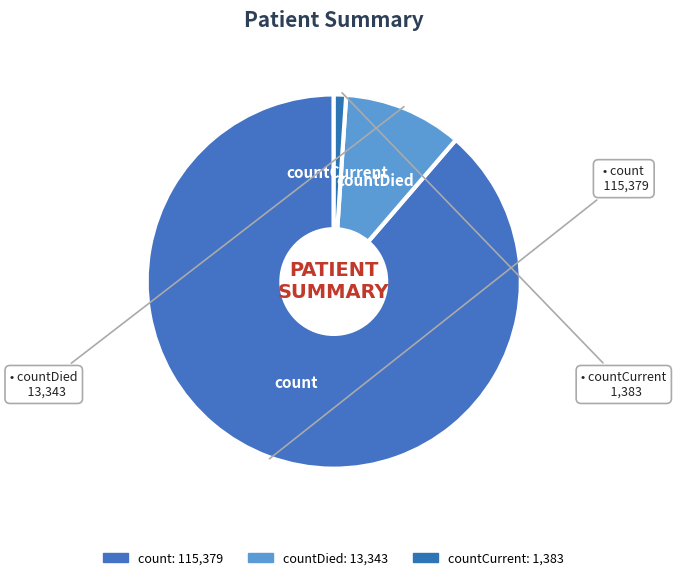

Which slice is the largest?

count